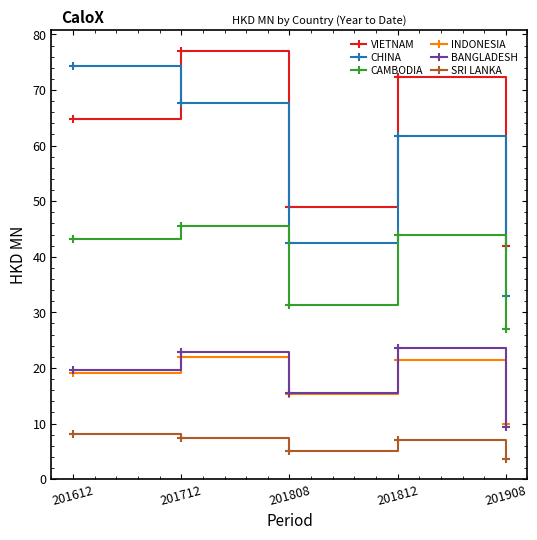

In CHINA, how many points are higher than both neighbors (excluding endpoints)?

1